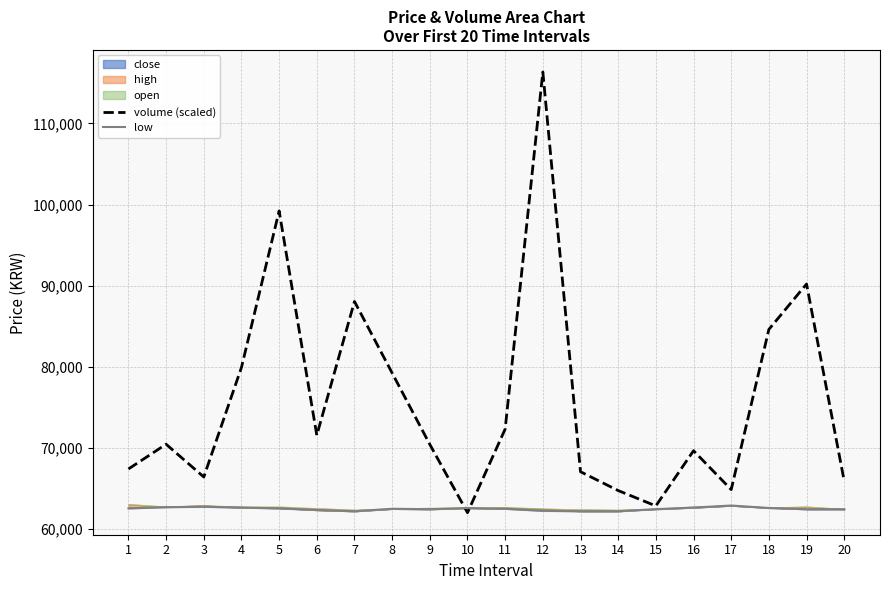

How many interior local valleys does the volume (scaled) series have?

5